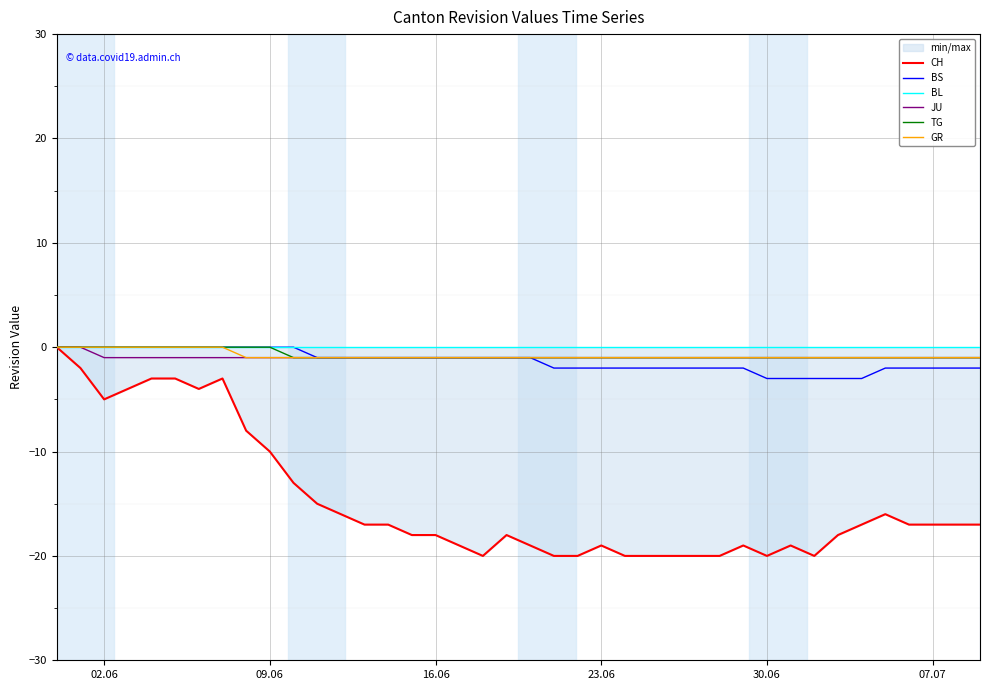

Reading left to right, transcribe all the data shown in this chart.

CH: 0	-2	-5	-4	-3	-3	-4	-3	-8	-10	-13	-15	-16	-17	-17	-18	-18	-19	-20	-18	-19	-20	-20	-19	-20	-20	-20	-20	-20	-19	-20	-19	-20	-18	-17	-16	-17	-17	-17	-17
BS: 0	0	0	0	0	0	0	0	0	0	0	-1	-1	-1	-1	-1	-1	-1	-1	-1	-1	-2	-2	-2	-2	-2	-2	-2	-2	-2	-3	-3	-3	-3	-3	-2	-2	-2	-2	-2
BL: 0	0	0	0	0	0	0	0	0	0	0	0	0	0	0	0	0	0	0	0	0	0	0	0	0	0	0	0	0	0	0	0	0	0	0	0	0	0	0	0
JU: 0	0	-1	-1	-1	-1	-1	-1	-1	-1	-1	-1	-1	-1	-1	-1	-1	-1	-1	-1	-1	-1	-1	-1	-1	-1	-1	-1	-1	-1	-1	-1	-1	-1	-1	-1	-1	-1	-1	-1
TG: 0	0	0	0	0	0	0	0	0	0	-1	-1	-1	-1	-1	-1	-1	-1	-1	-1	-1	-1	-1	-1	-1	-1	-1	-1	-1	-1	-1	-1	-1	-1	-1	-1	-1	-1	-1	-1
GR: 0	0	0	0	0	0	0	0	-1	-1	-1	-1	-1	-1	-1	-1	-1	-1	-1	-1	-1	-1	-1	-1	-1	-1	-1	-1	-1	-1	-1	-1	-1	-1	-1	-1	-1	-1	-1	-1